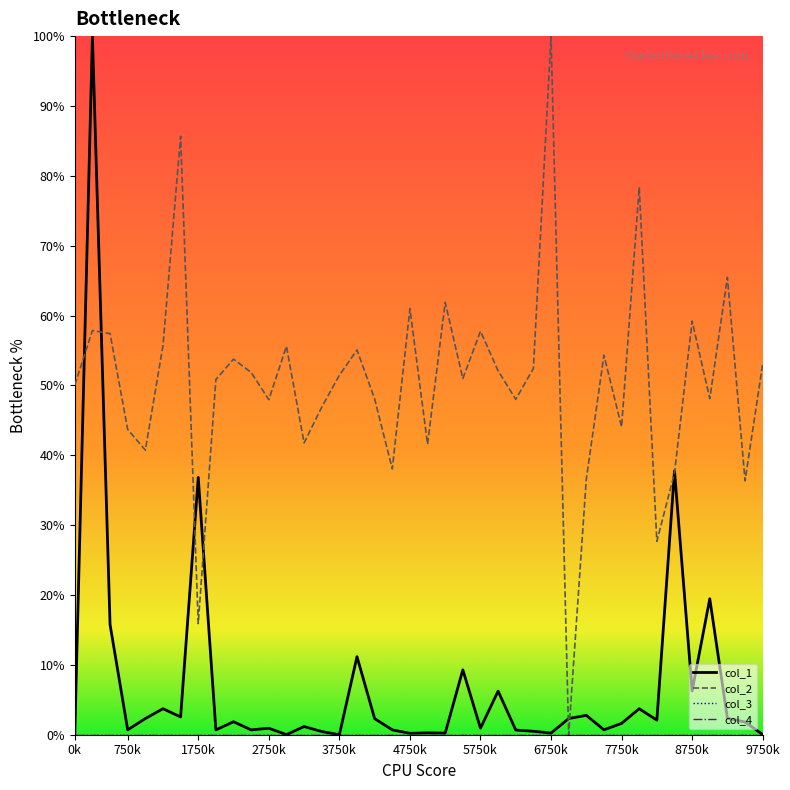

What is the value of the col_2 point at the 6th from the left?

0.6